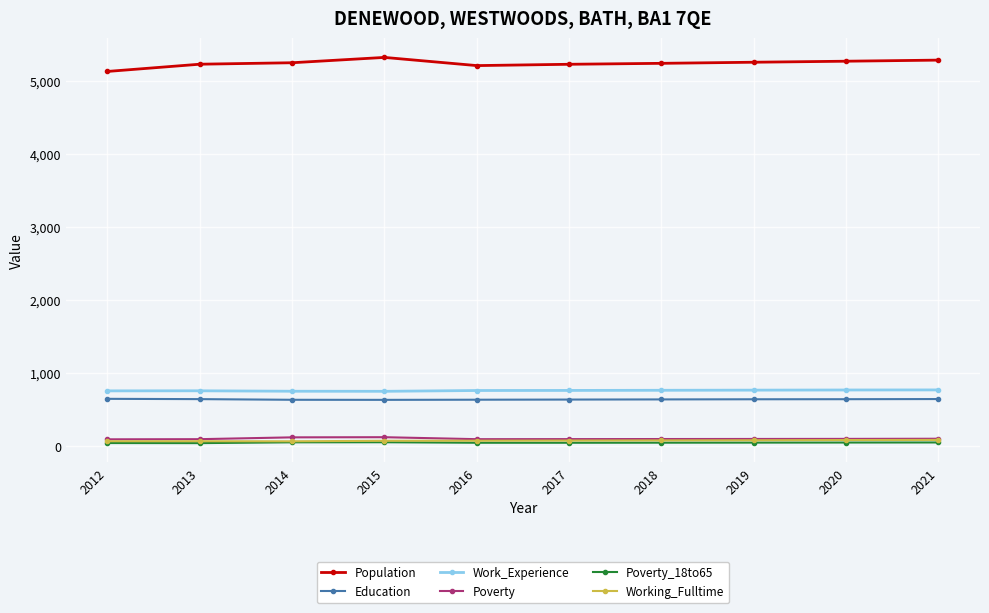

What are all the series names shown in the legend?

Population, Education, Work_Experience, Poverty, Poverty_18to65, Working_Fulltime